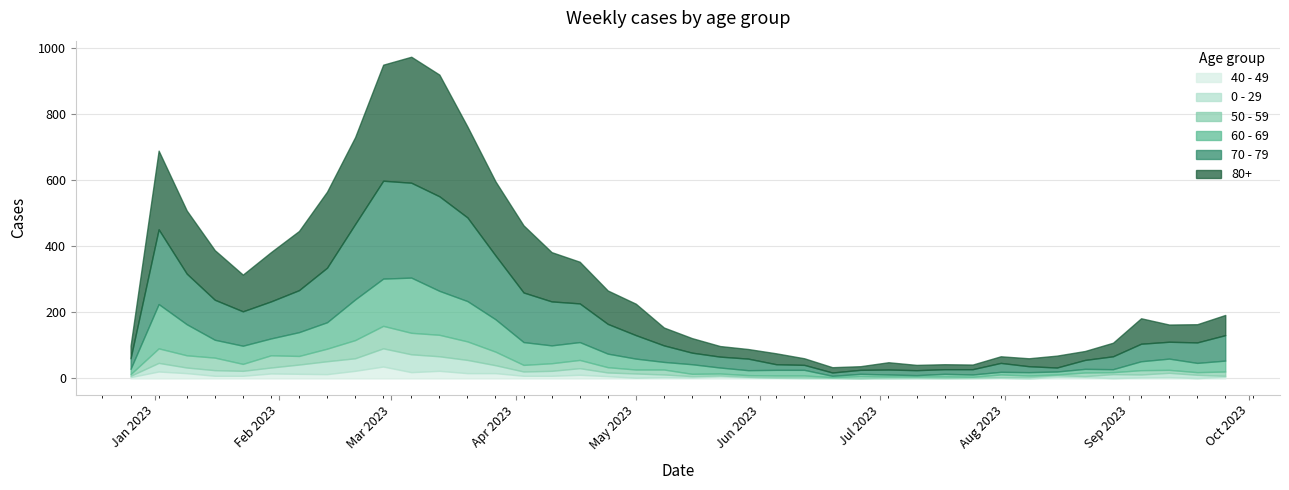

At how many categories does at least one series exceed 324?

3